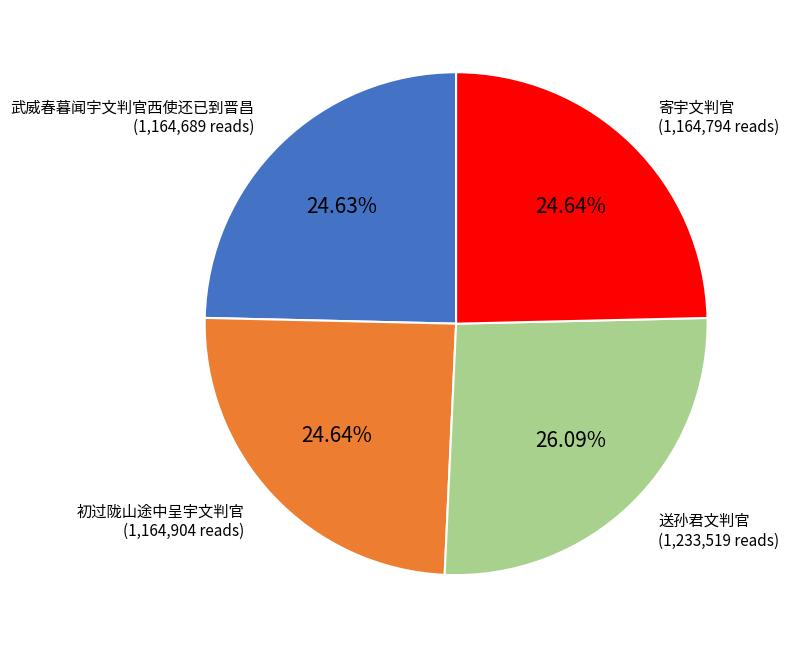

Is 初过陇山途中呈宇文判官 the majority of the pie?

No